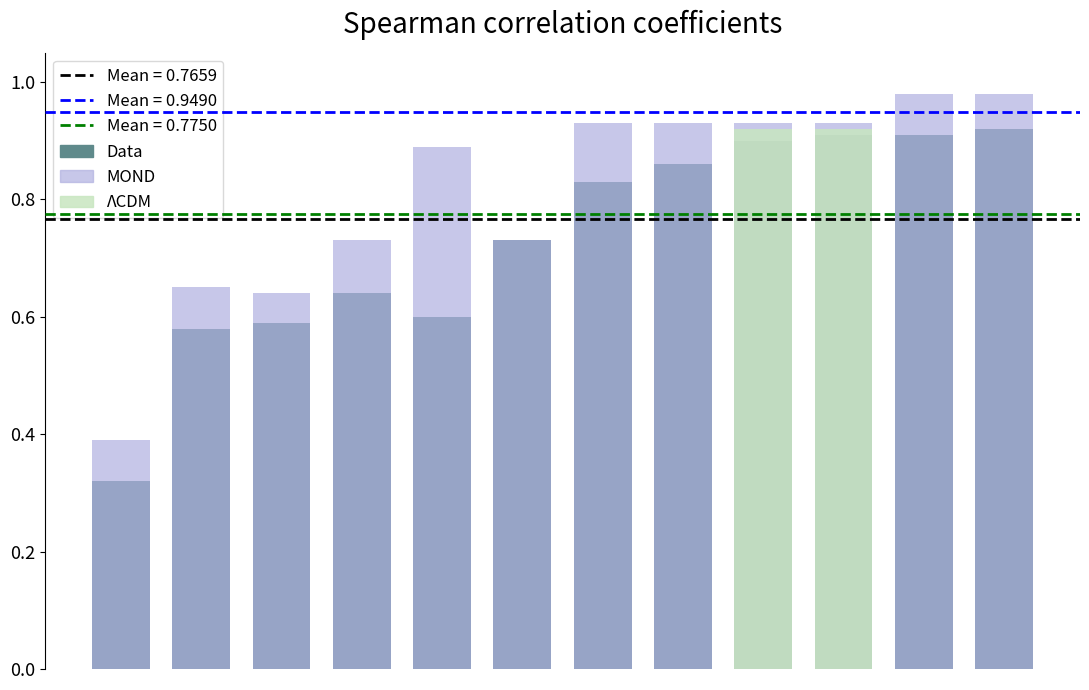

What is the difference between the second highest and minimum values in the MOND series?

0.6